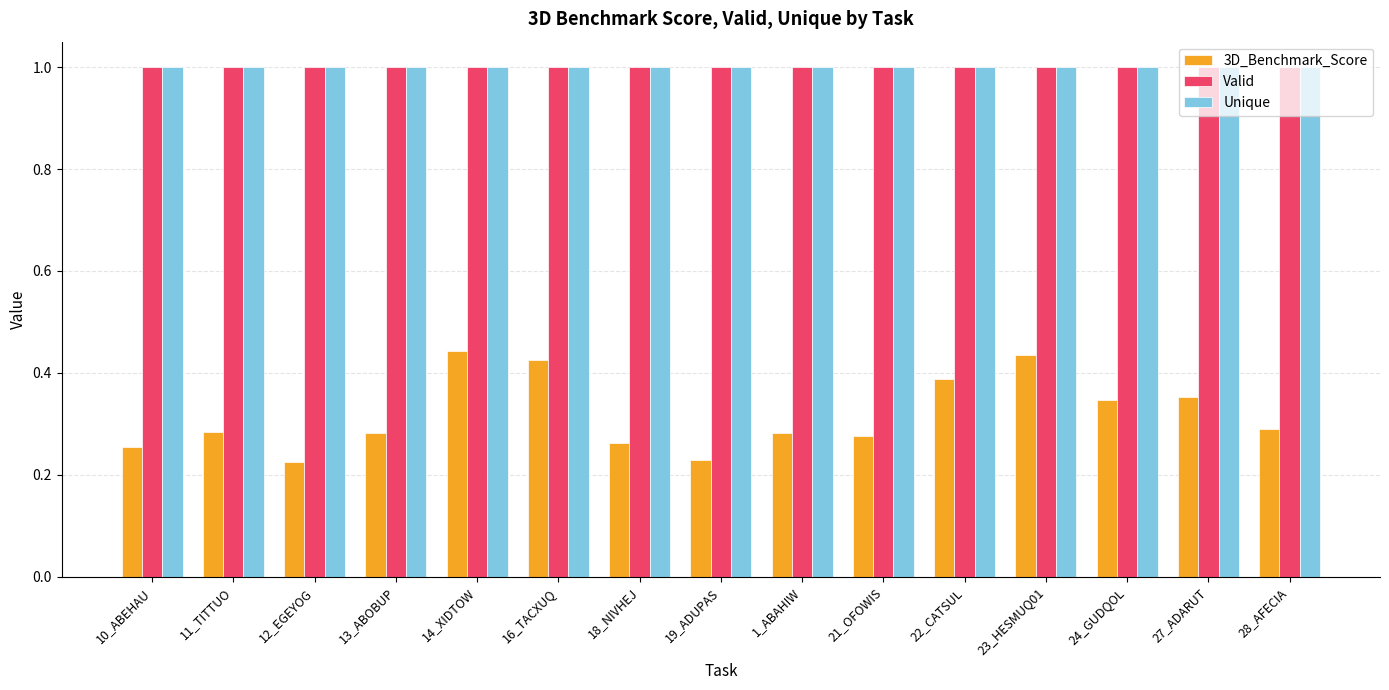

What is the difference between the highest and lowest values at 23_HESMUQ01?

0.6